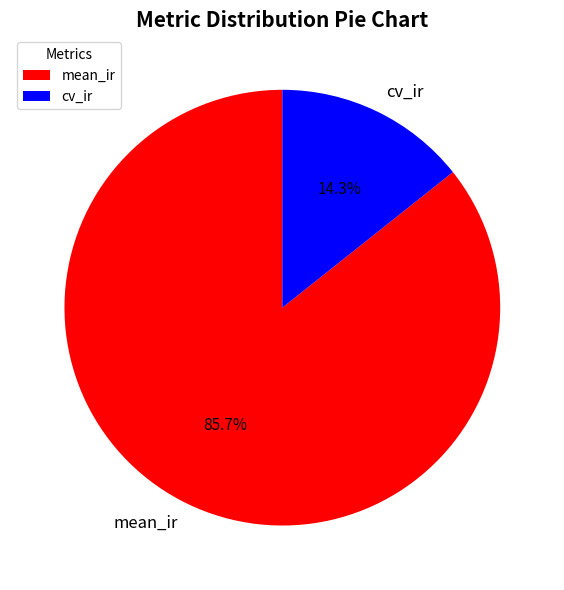

To the nearest percent, what portion does mean_ir represent?

86%